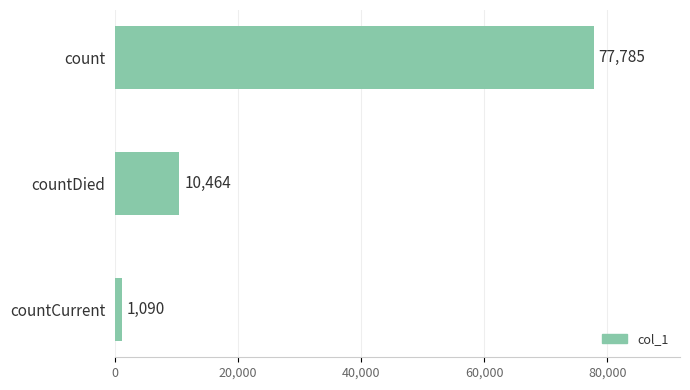

What is the approximate value at count, to the nearest 100?

77800